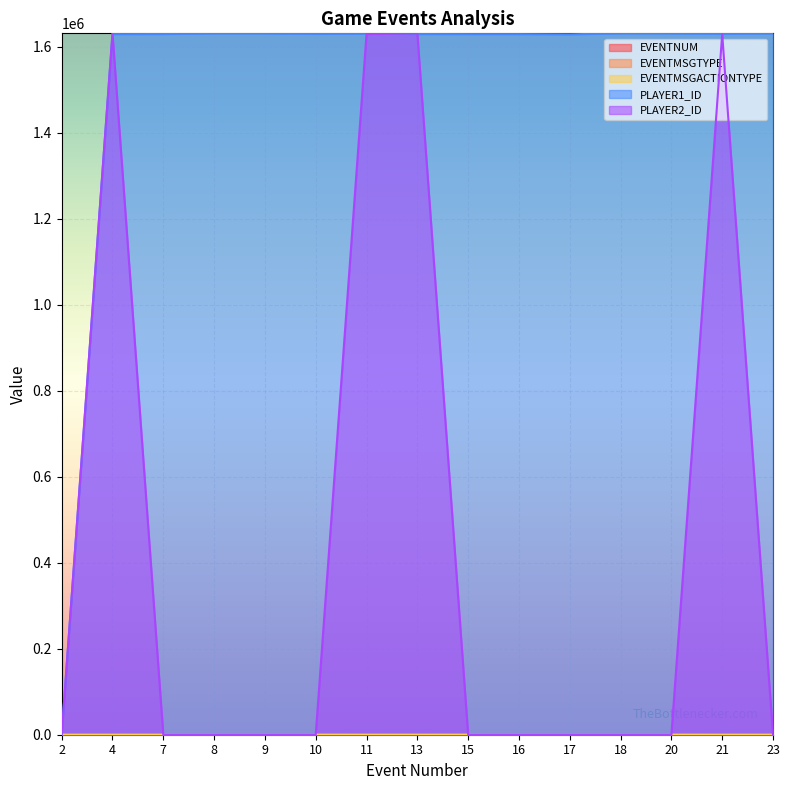

What is the minimum value for EVENTNUM?

2